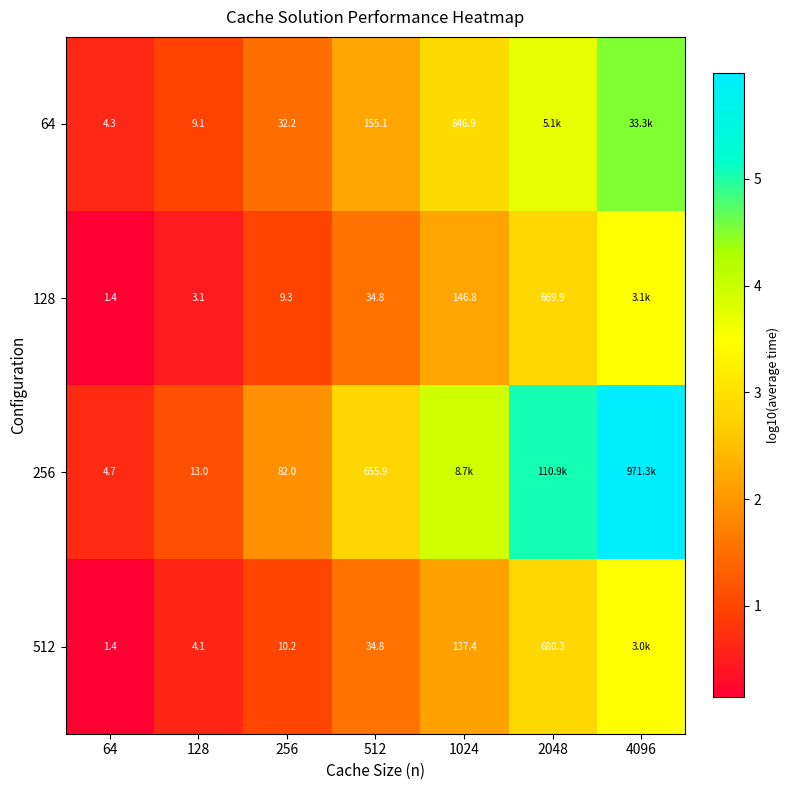

Is the value of 64 at 1024 greater than the value of 256 at 256?

Yes